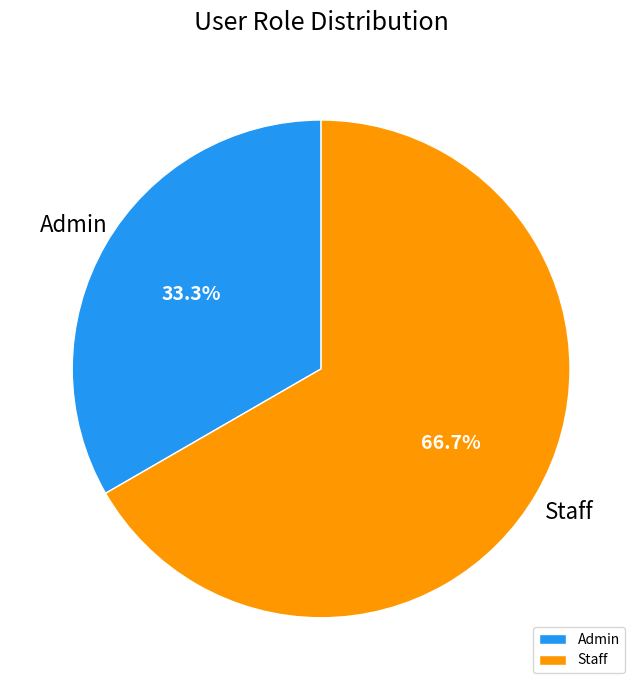

The Admin slice represents 33% of the pie. True or false?

True